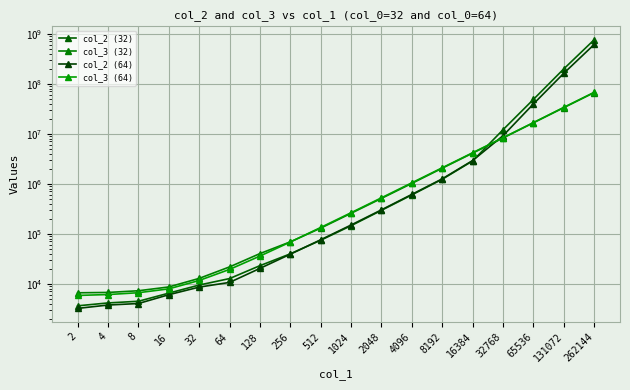

Which has a higher value, 32768 or 2?

32768